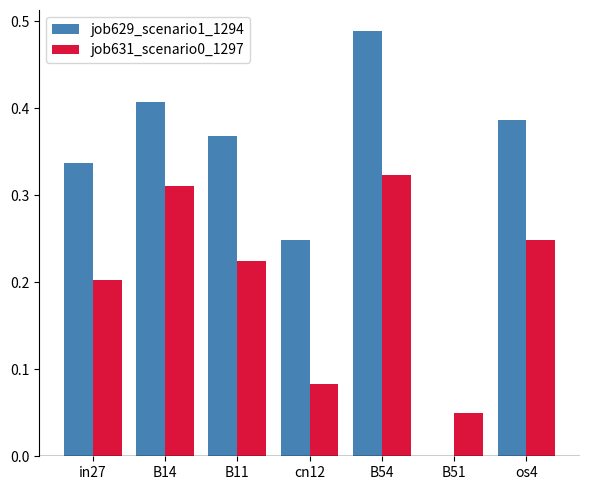

What is the sum of the job629_scenario1_1294 values at cn12 and B54?

0.7